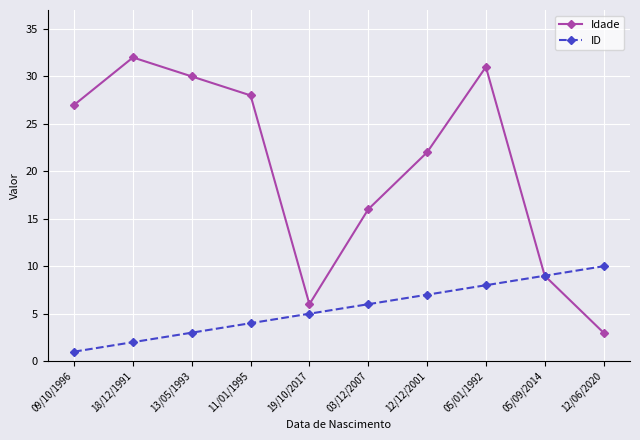

How many interior local peaks does the Idade series have?

2